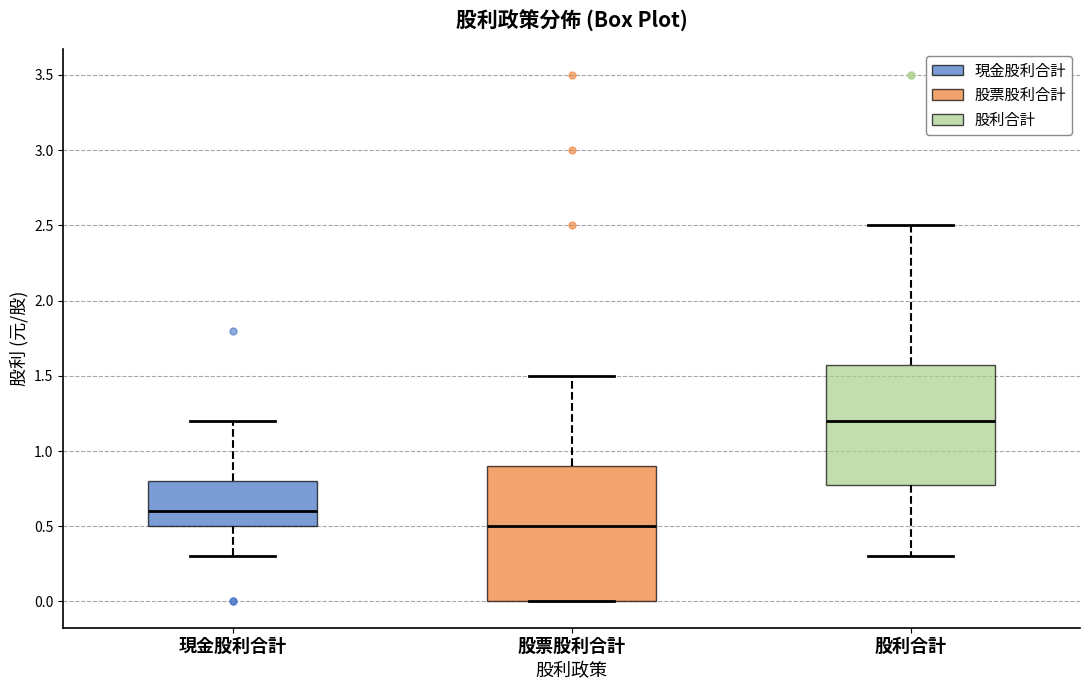

Comparing the boxes themselves (not the whiskers), which one is the tallest?

股票股利合計